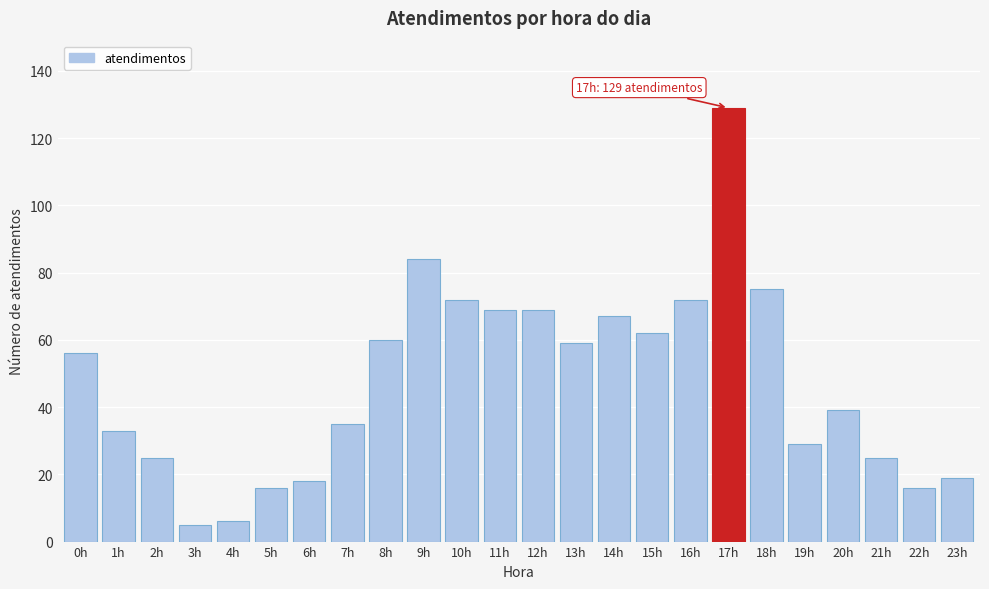

Reading right to left, what are all the values shown in this chart?

19	16	25	39	29	75	129	72	62	67	59	69	69	72	84	60	35	18	16	6	5	25	33	56